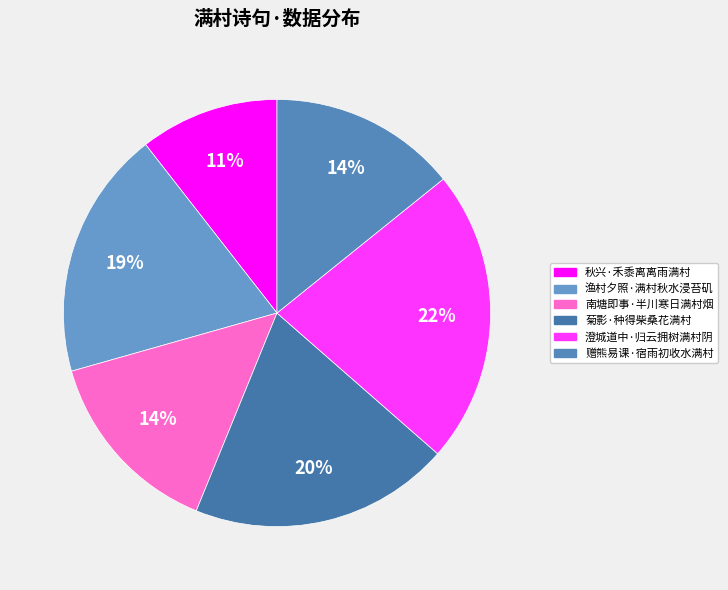

Is there a majority slice in this chart?

No